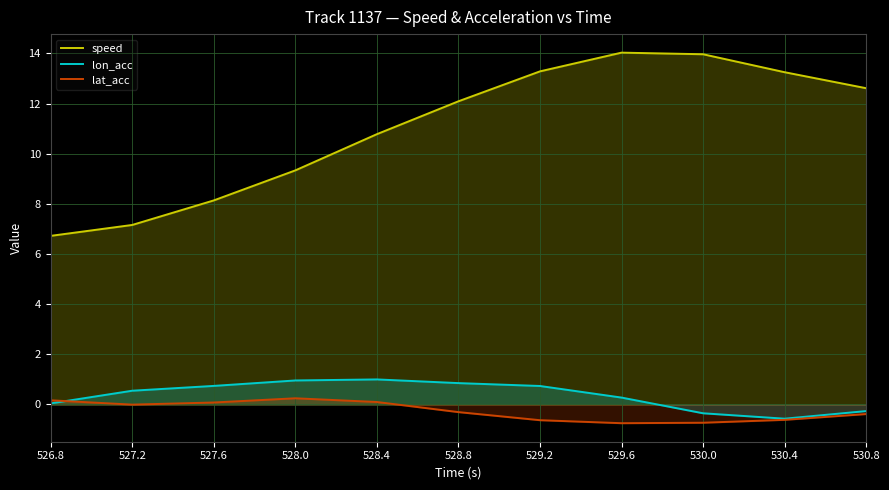

At which label does lat_acc first exceed 0?

526.8